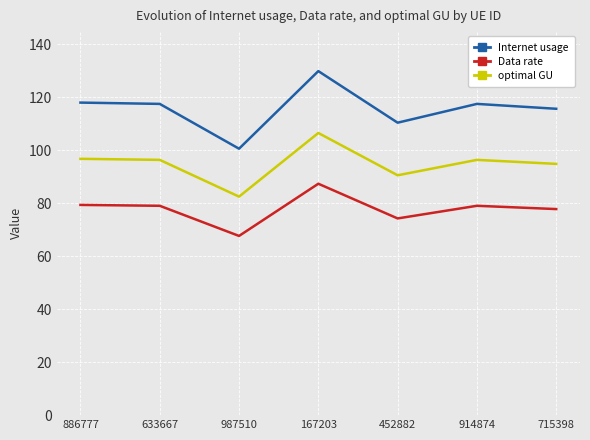

What is the minimum value shown in the chart?

67.7